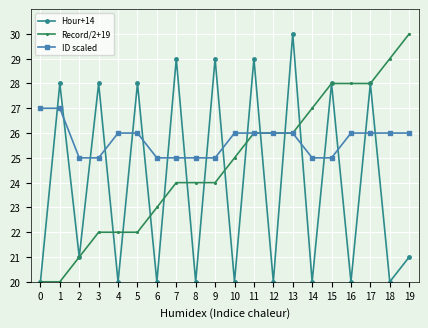

What is the value of the Hour+14 point at the 10th from the left?

29